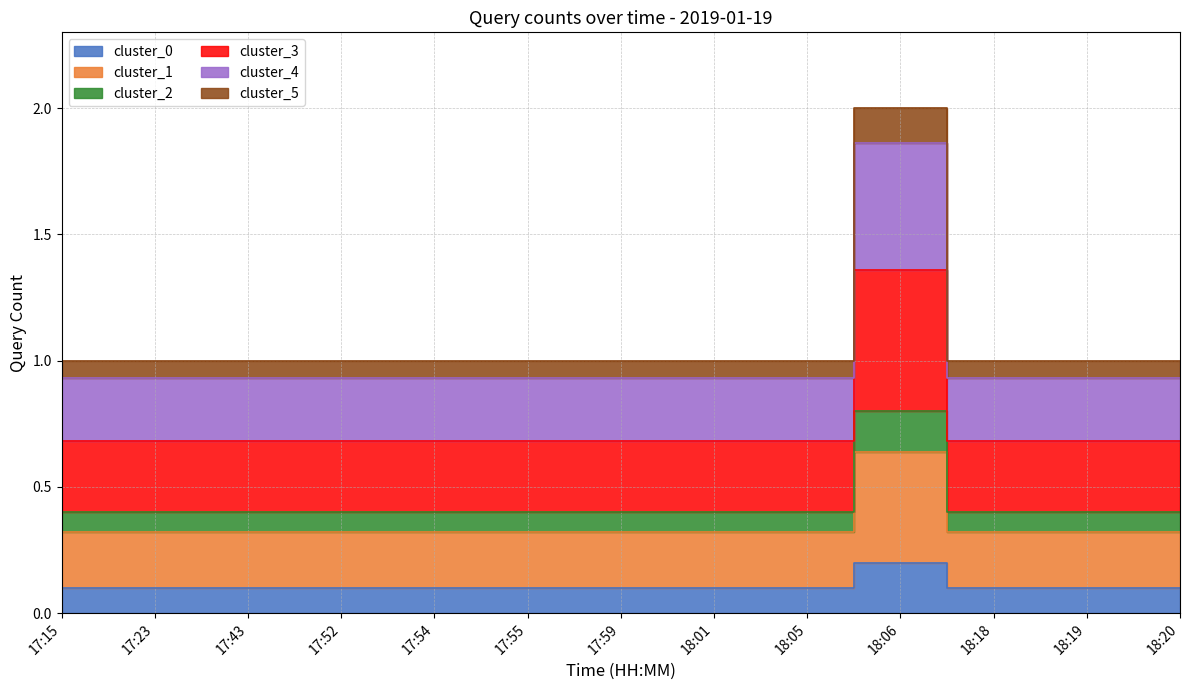

What is the approximate value at 18:19?

0.1